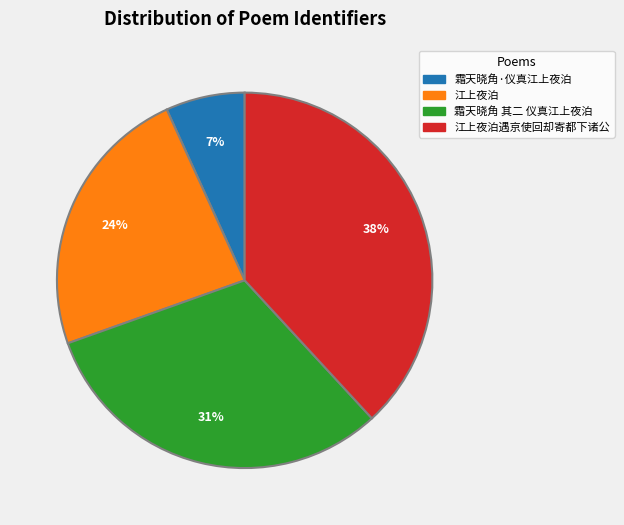

Count the number of slices in the pie.

4